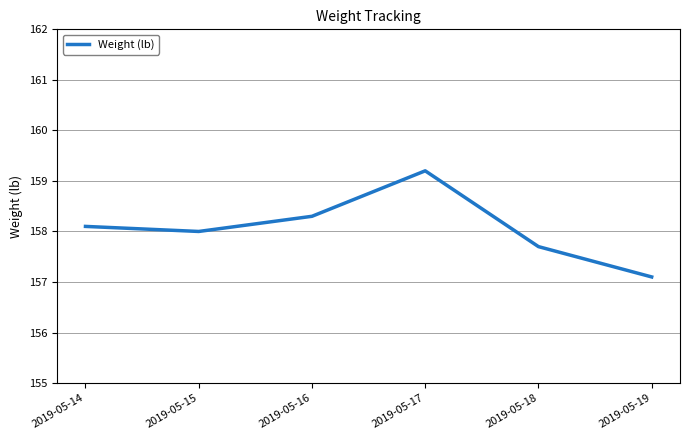

What is the ratio of the value at 2019-05-14 to the value at 2019-05-17?

1.0